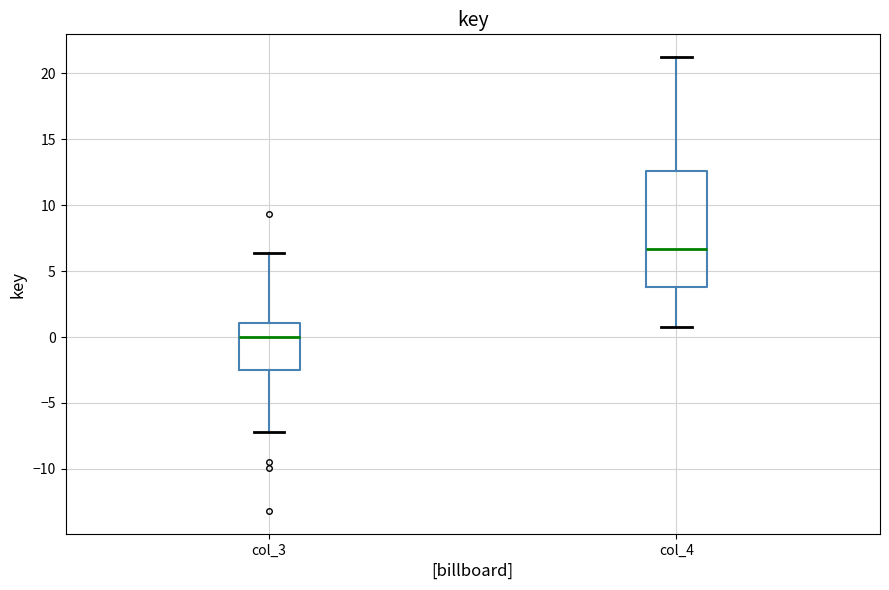

Where is the lower edge of the box for col_4 on the y-axis? The values are not printed on the chart, so give them approximately, as read against the axis.

4.0